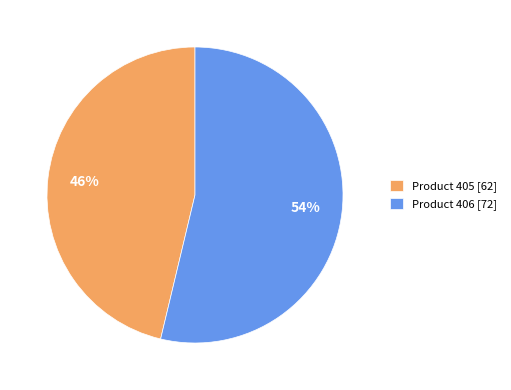

Count the number of slices in the pie.

2